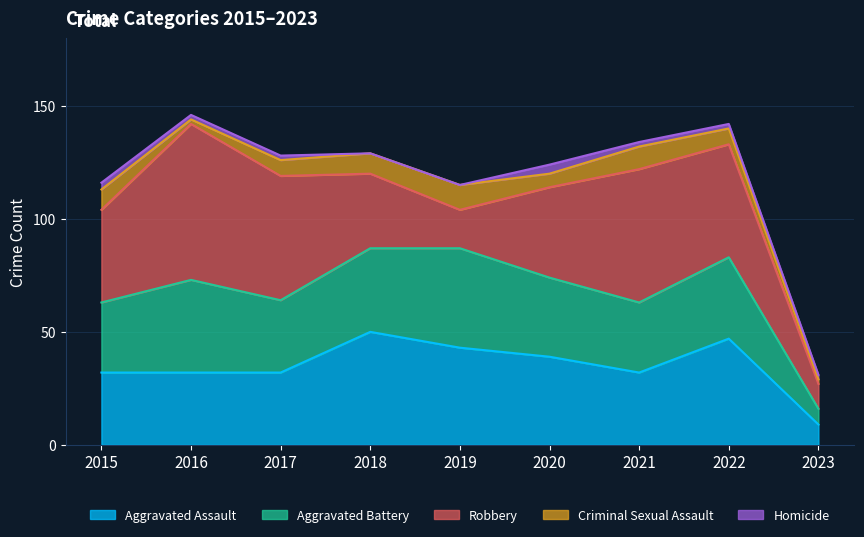

Is the value of Robbery at 2016 greater than the value of Criminal Sexual Assault at 2017?

Yes